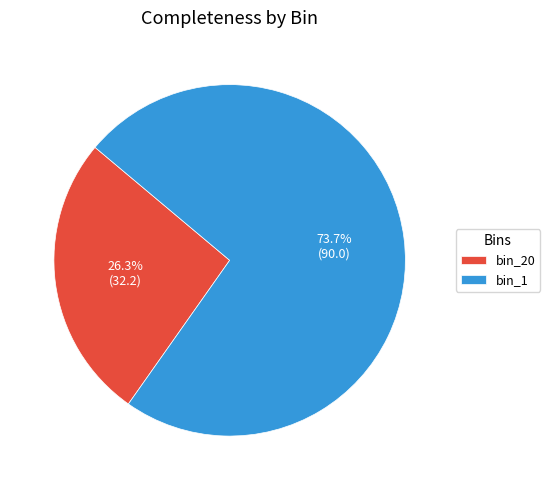

Approximately how many times larger is the value at bin_1 compared to bin_20?

2.8